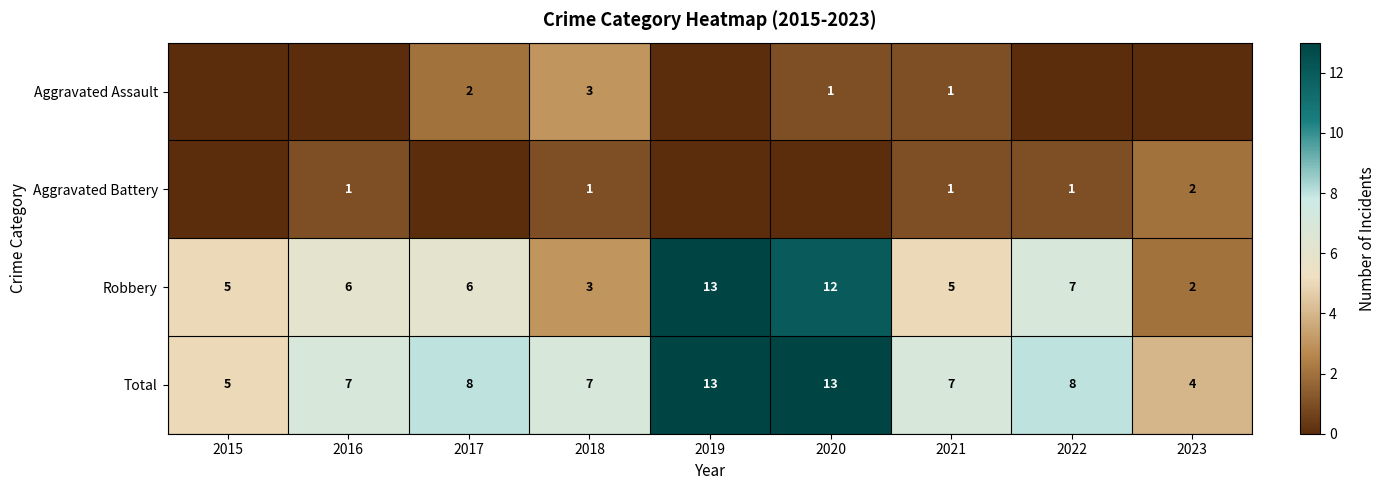

At which label does Robbery reach its minimum?

2023